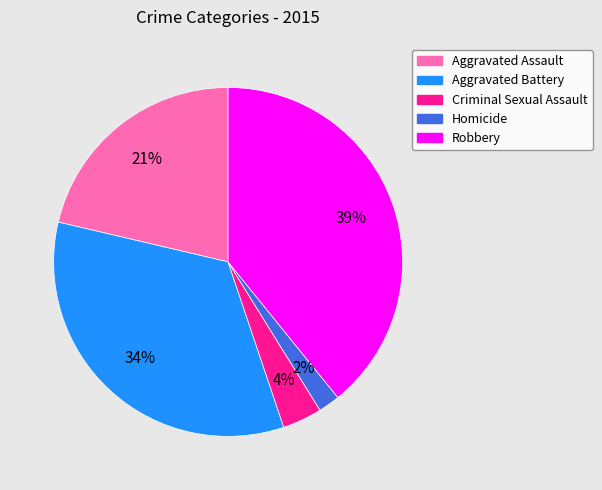

What percentage is the Aggravated Assault slice, to the nearest percent?

21%